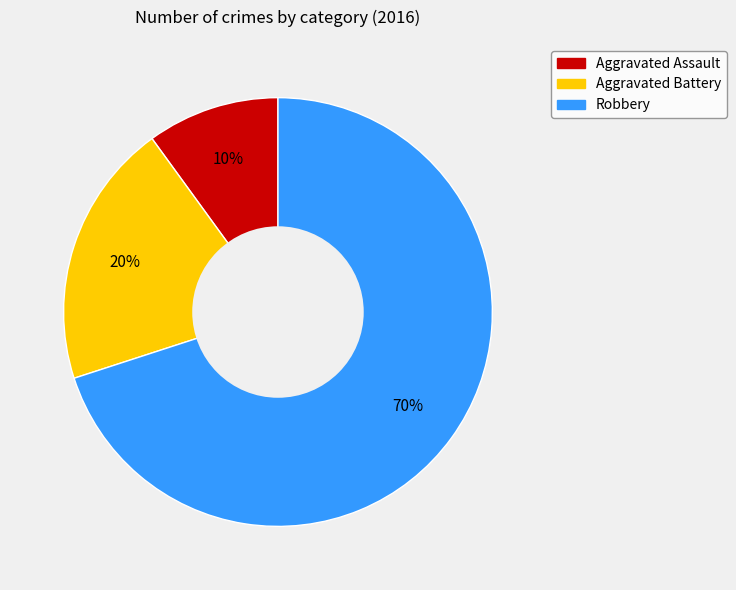

Is there a majority slice in this chart?

Yes